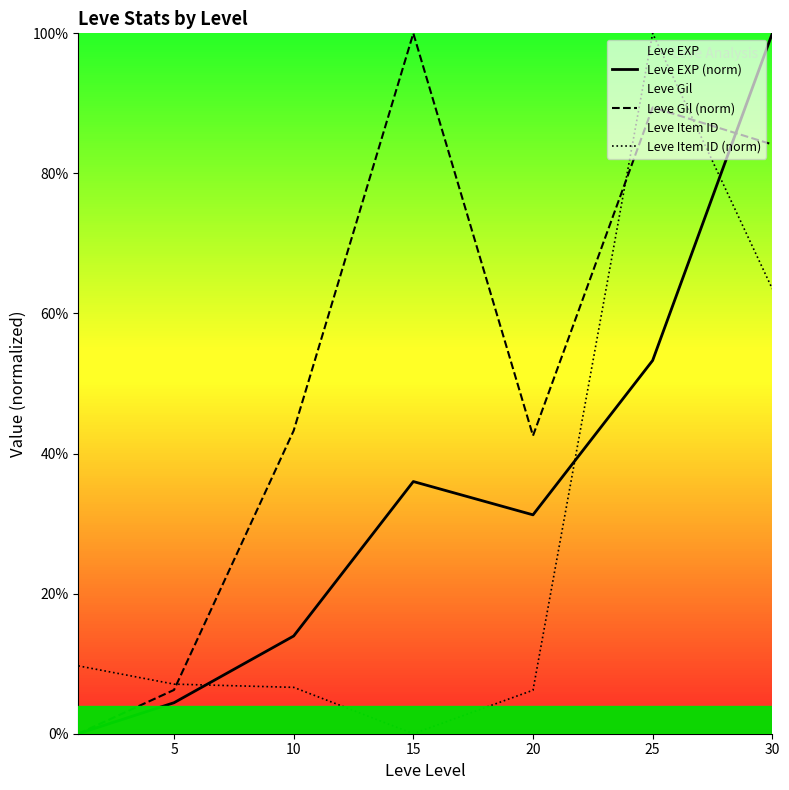

True or false: Leve EXP (norm) and Leve Gil (norm) intersect in this chart.

True